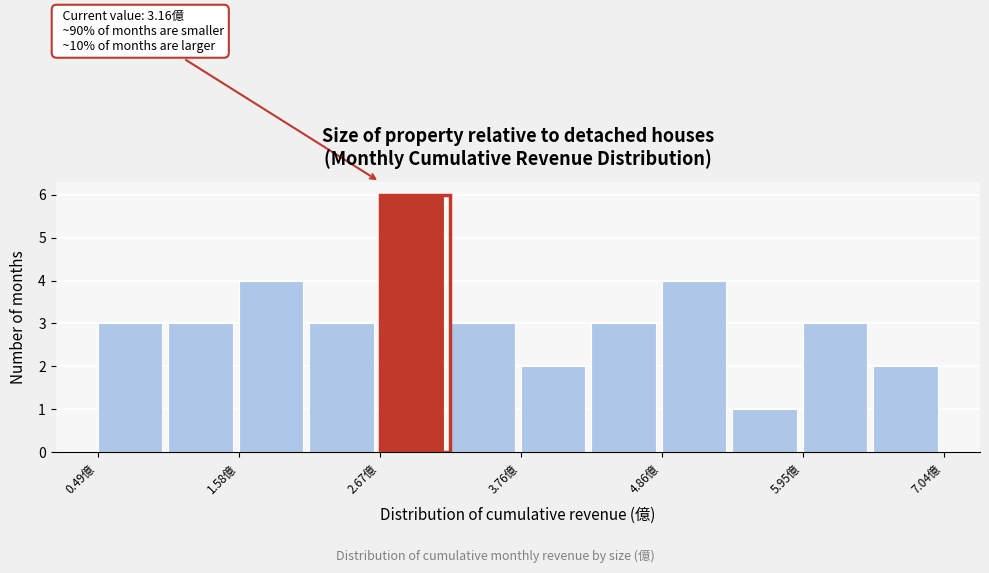

Around what value on the x-axis is the tallest bar? Give the approximate position of its centre, as read against the axis.

3.0